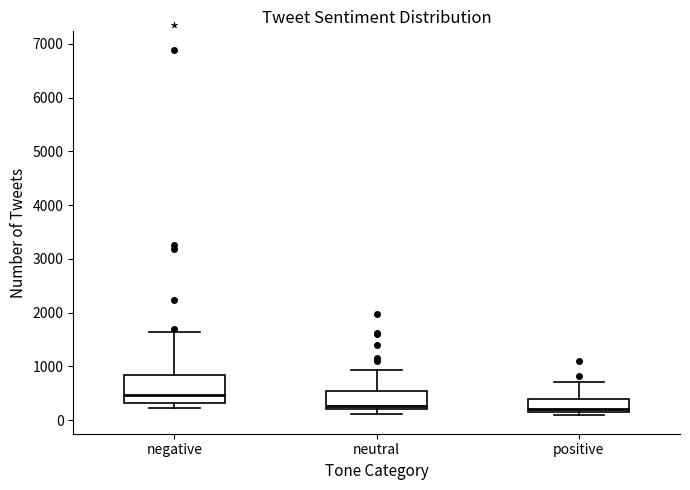

Reading left to right, transcribe this box plot: for each box, give where its median line is, the range the box spans, and where its two whiskers end, as read against the y-axis. The values are not printed on the chart, so give them approximately, as read against the axis.

negative: median 500, box 300 to 800, whiskers 200 to 1600
neutral: median 300, box 200 to 500, whiskers 100 to 900
positive: median 200 (just above the box's lower edge), box 200 to 400, whiskers 100 to 700